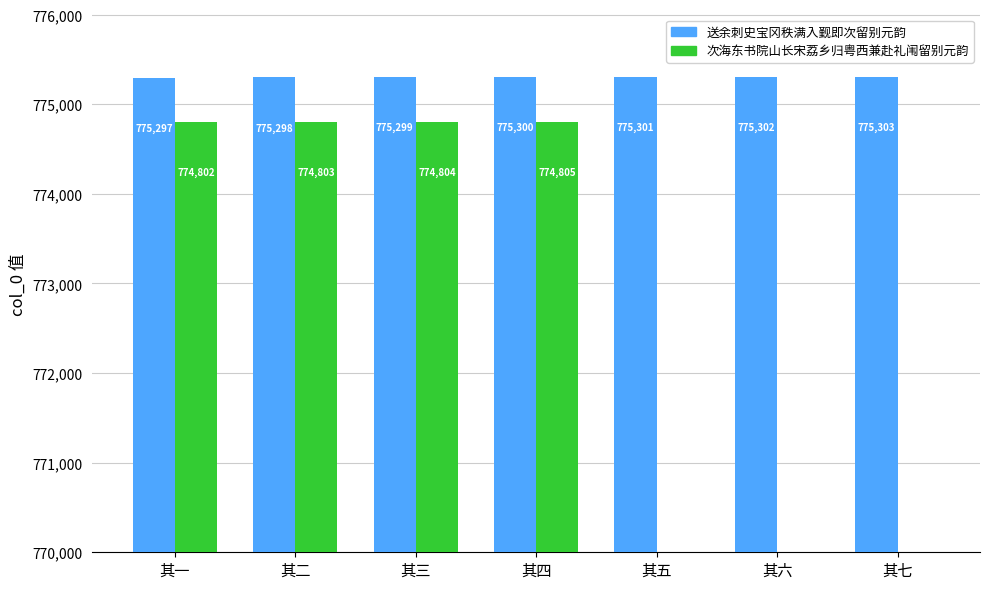

Count the 送余刺史宝冈秩满入觐即次留别元韵 values in the range 775298 to 775302.

5